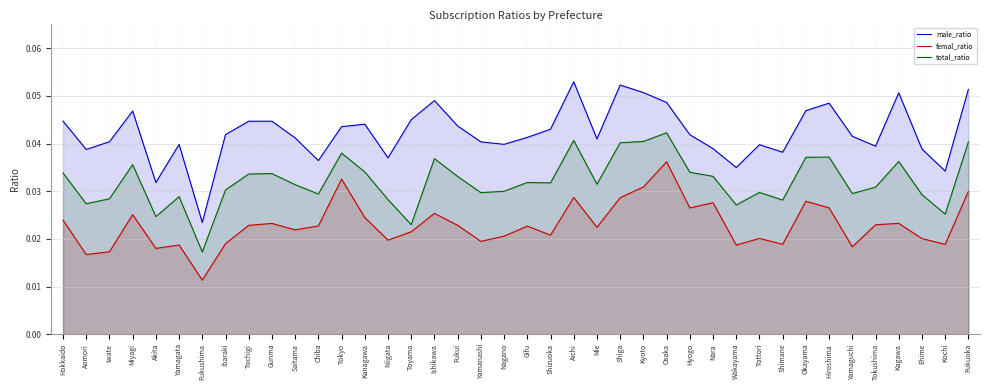

What is the sum of the male_ratio values at Hiroshima and Nagano?

0.1